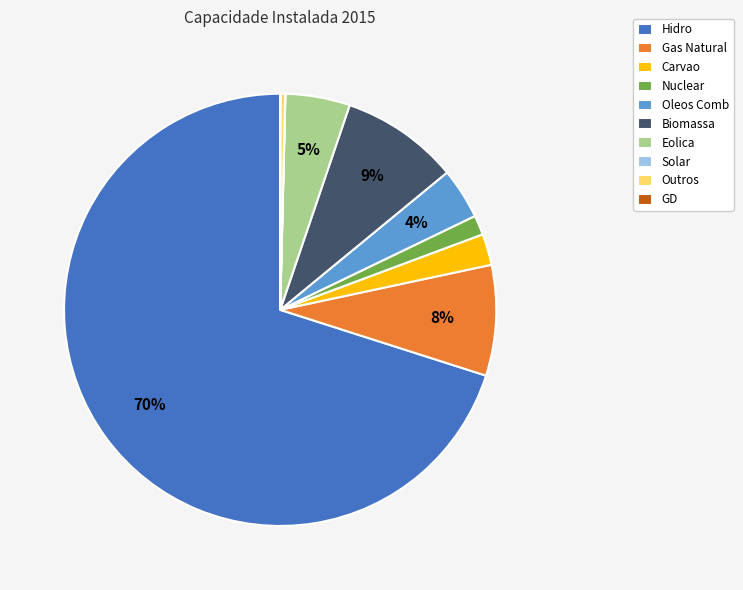

True or false: Outros accounts for 0% of the total.

True